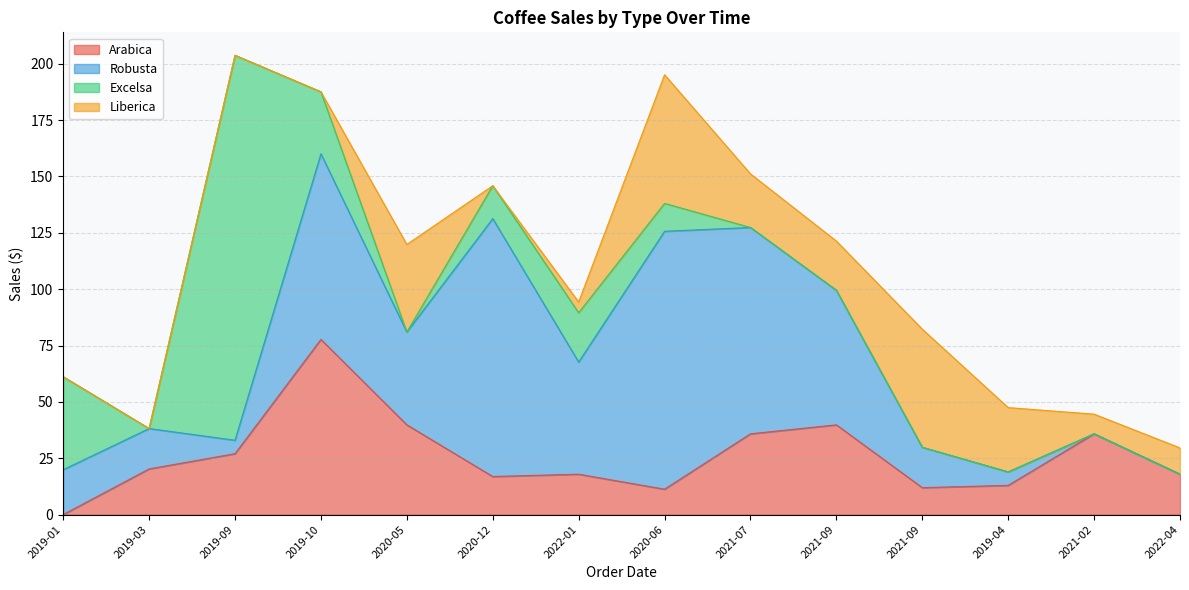

True or false: Liberica has more than 0 interior local peaks.

True